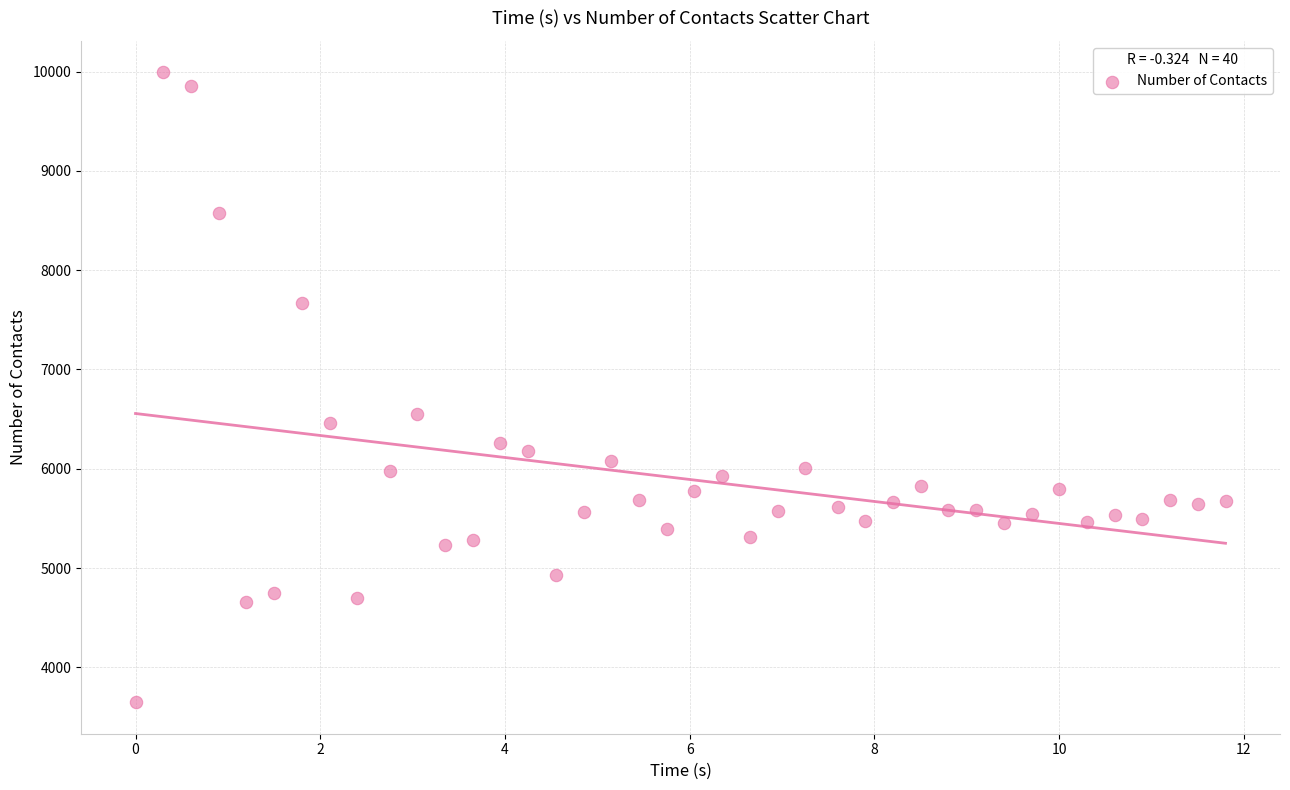

What is the range of Y values (max minus min)?

6343